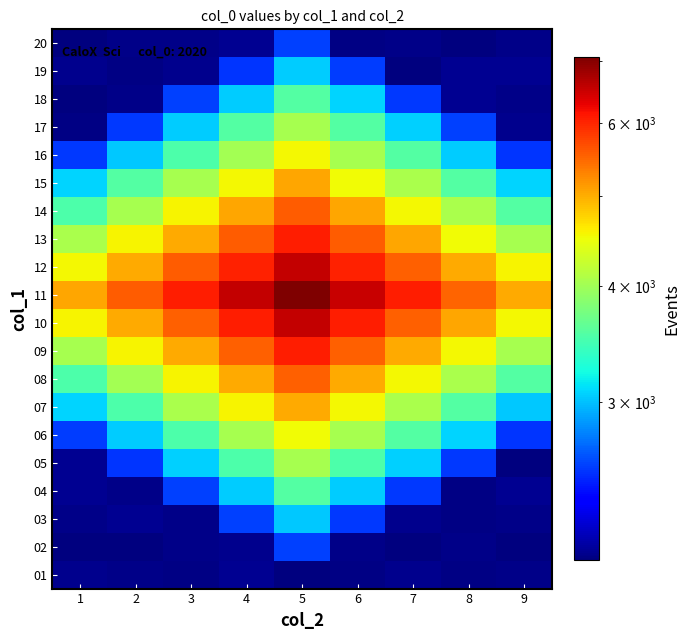

What is the total value across all series at 3?

72941